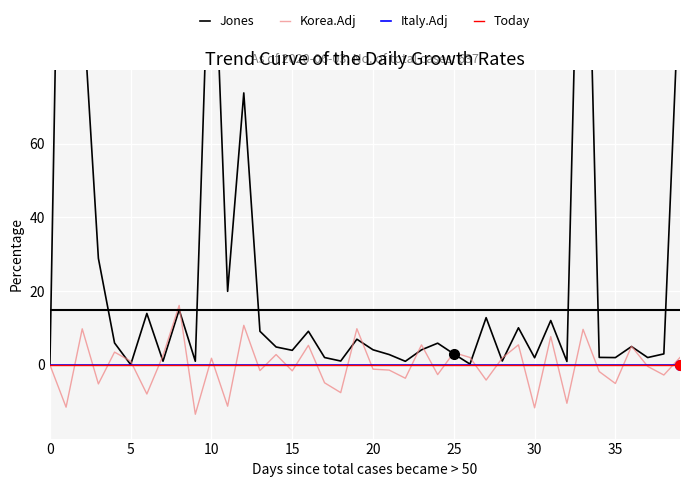

Is the value of Korea.Adj at 14 greater than the value of Italy.Adj at 0?

Yes